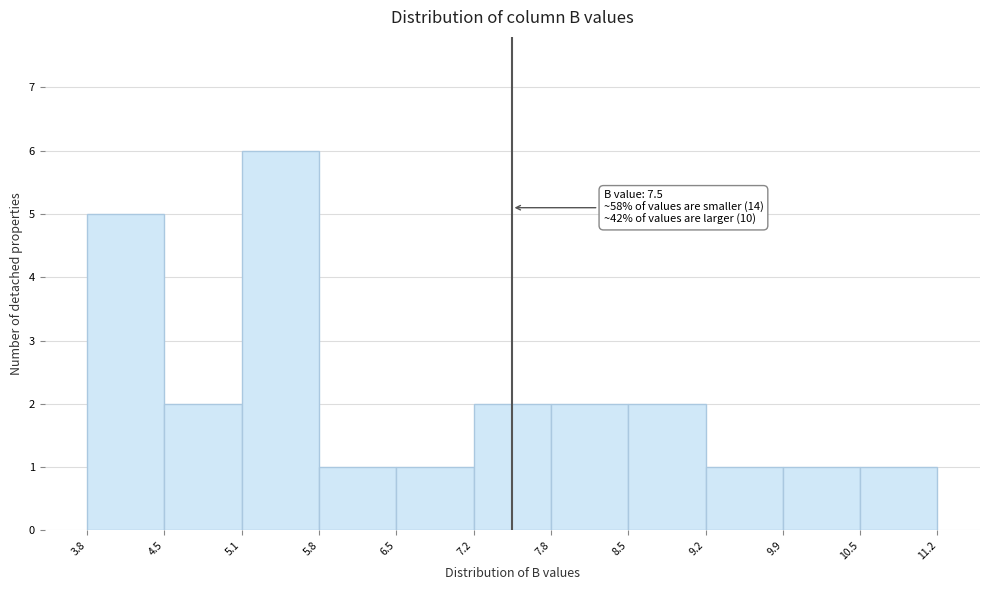

Which range on the x-axis has the tallest bar?

5.1 to 5.8